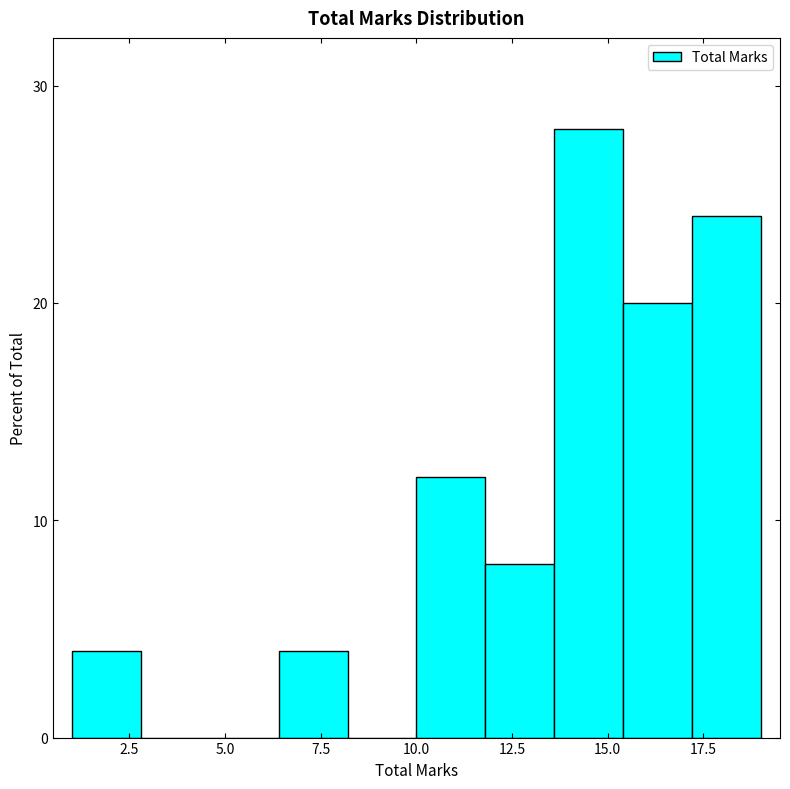

Around what value on the x-axis is the tallest bar? Give the approximate position of its centre, as read against the axis.

14.5